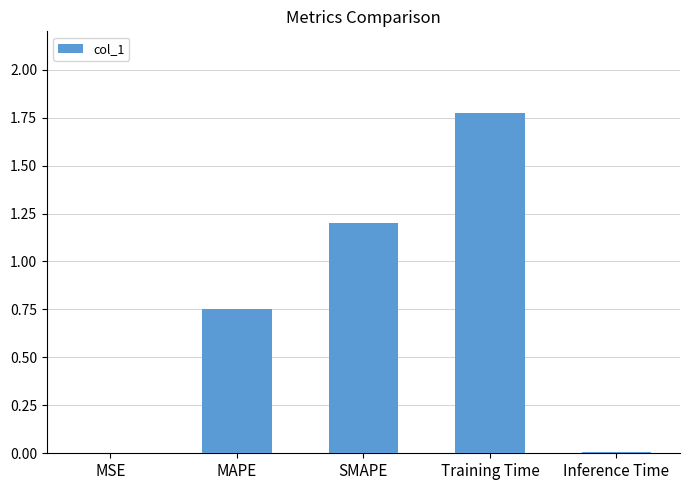

True or false: the data shows 0.0 at MSE.

True